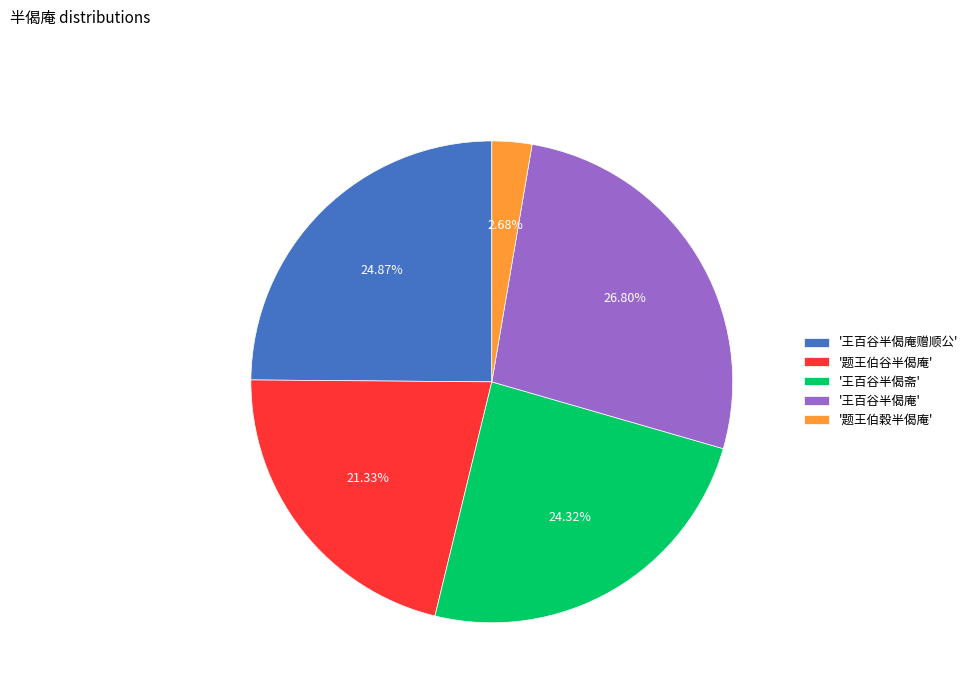

Is there a majority slice in this chart?

No